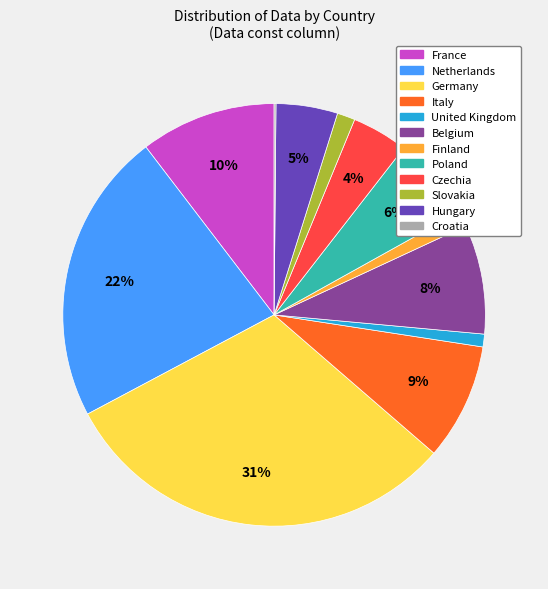

The France slice represents 2% of the pie. True or false?

False